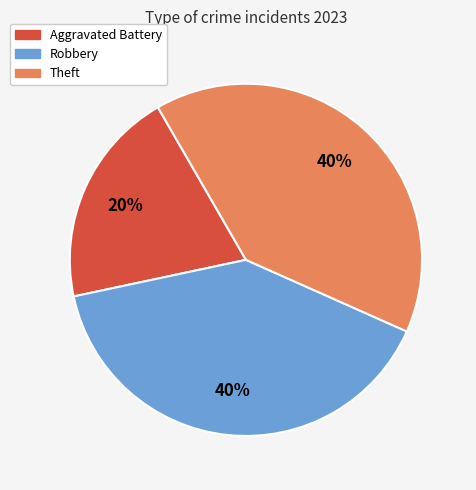

Is there any slice that represents more than half of the pie?

No